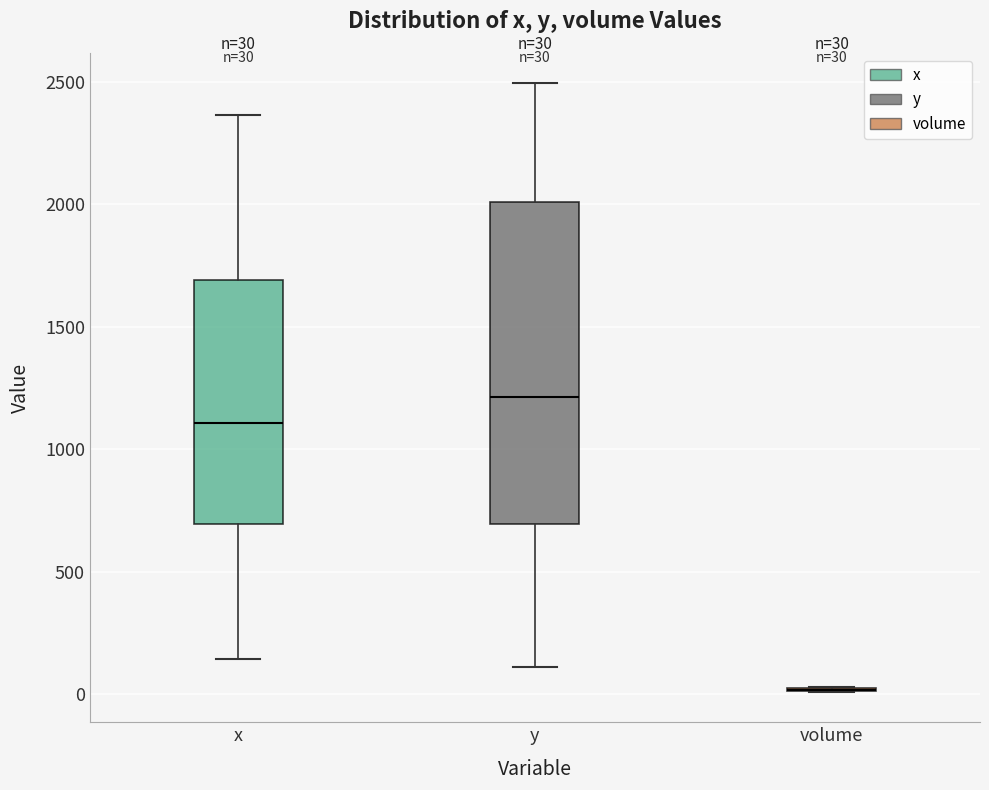

Which box is the tallest, from its lower edge to its upper edge?

y